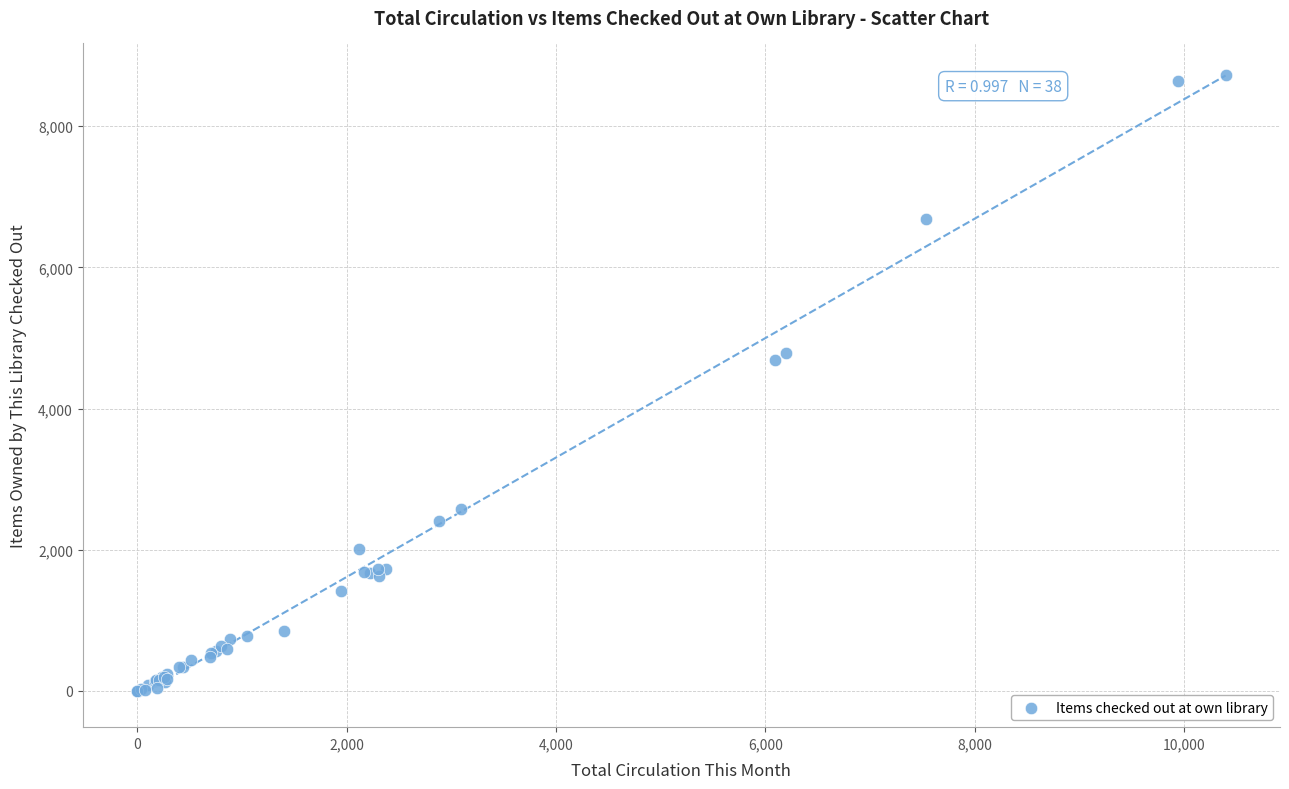

What Y value in the scatter plot is closest to 4365?

4683